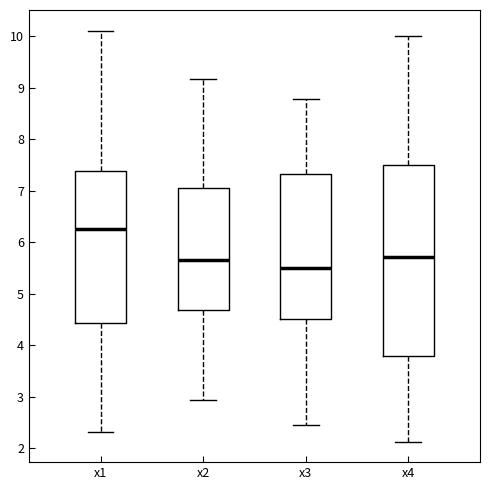

Which box's median line is the lowest?

x3